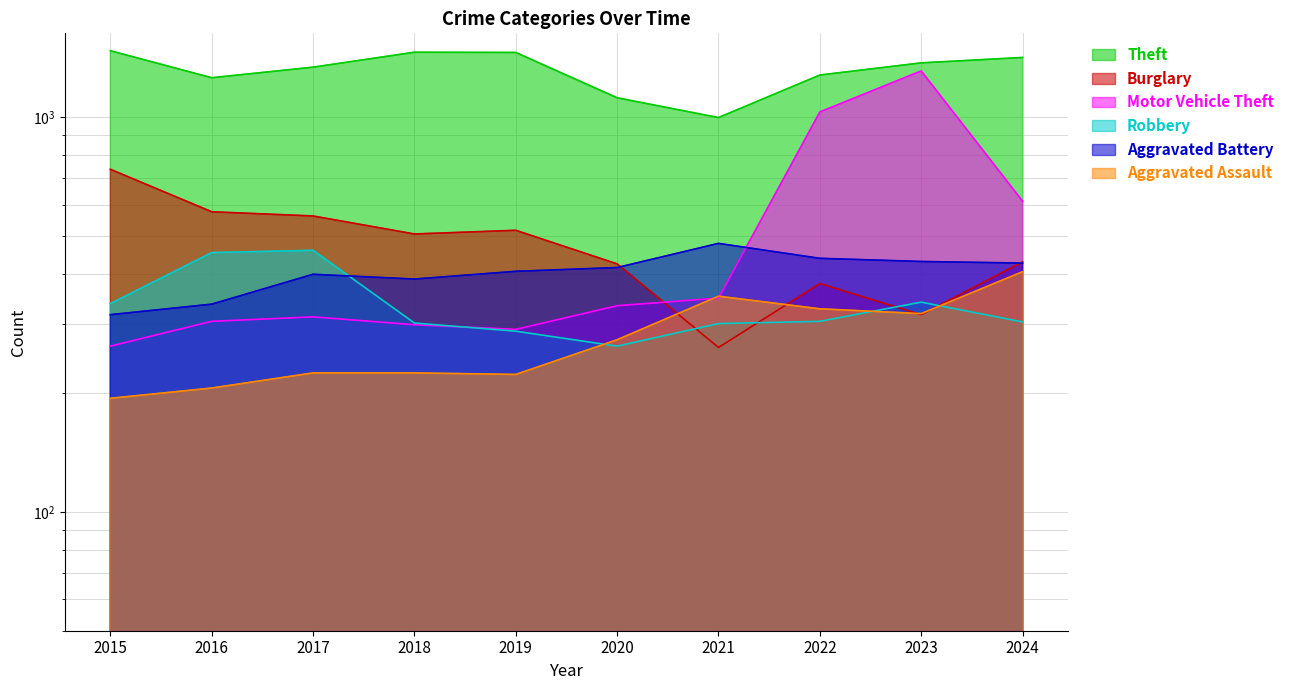

True or false: Aggravated Battery and Motor Vehicle Theft intersect in this chart.

True